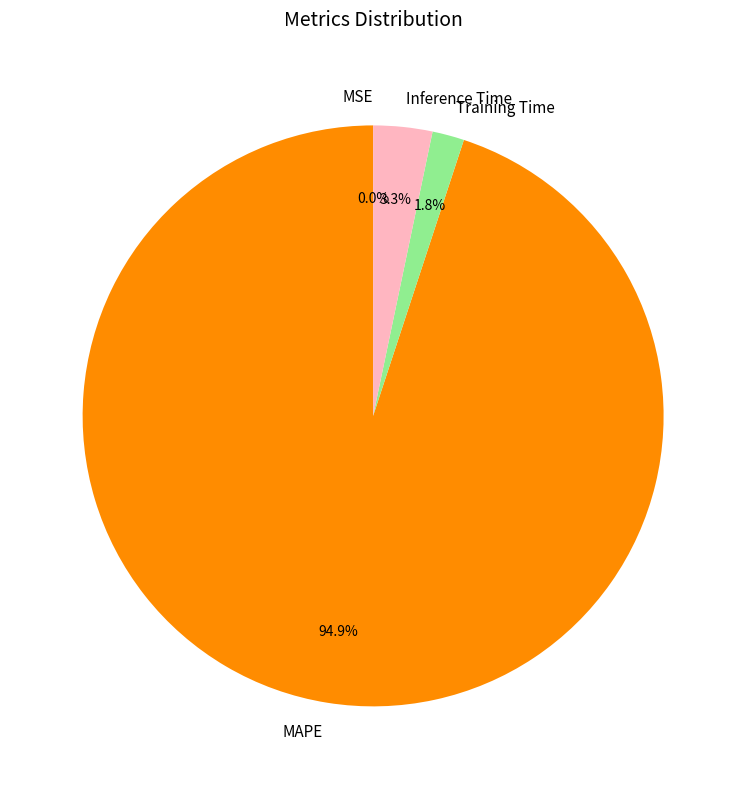

What percentage is NOT represented by MAPE?

5.1%